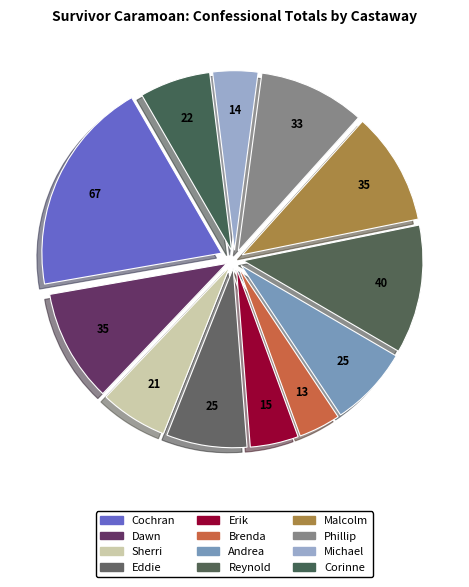

Do Erik and Reynold together represent more than half of the pie?

No